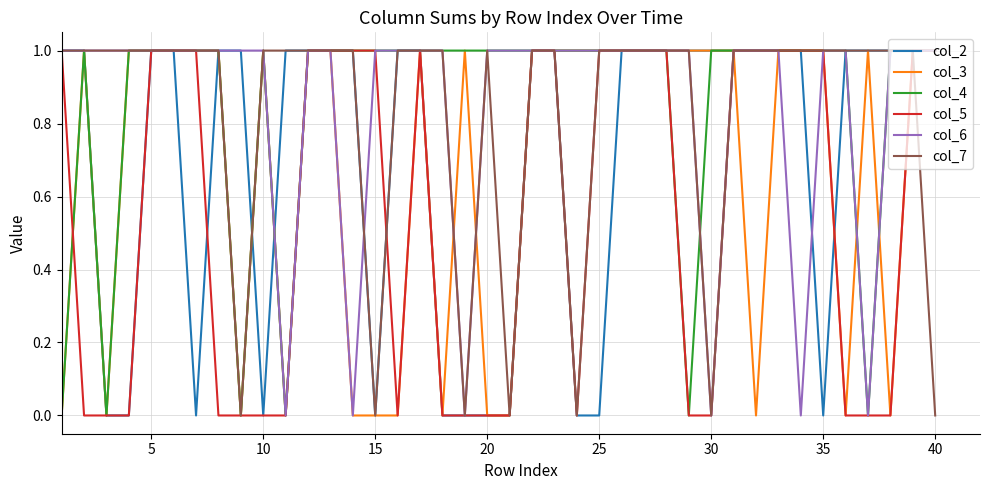

Reading right to left, what are all the values shown in this chart?

col_2: 1	1	1	1	1	0	1	1	1	1	1	1	1	1	1	0	0	1	1	0	0	0	0	1	1	0	1	1	1	1	0	1	1	0	1	1	0	0	1	1
col_3: 1	1	0	1	0	1	1	1	0	1	1	1	1	1	1	1	1	1	1	0	0	1	0	1	0	0	0	1	1	0	1	0	1	1	1	1	1	0	1	0
col_4: 1	1	1	0	1	1	1	1	1	1	1	0	1	1	1	1	1	1	1	1	1	1	1	1	1	1	1	1	1	0	1	0	1	1	1	1	1	0	1	0
col_5: 1	1	0	0	0	1	1	1	1	1	0	0	1	1	1	1	0	1	1	0	0	0	0	1	0	1	1	1	1	0	0	0	0	1	1	1	0	0	0	1
col_6: 1	1	1	0	1	1	0	1	1	1	0	1	1	1	1	1	1	1	1	1	1	0	1	1	1	1	0	1	1	0	1	1	1	1	1	1	1	1	1	1
col_7: 0	1	1	1	1	1	1	1	1	1	0	1	1	1	1	1	0	1	1	0	1	0	1	1	1	0	1	1	1	1	1	0	1	1	1	1	1	1	1	1